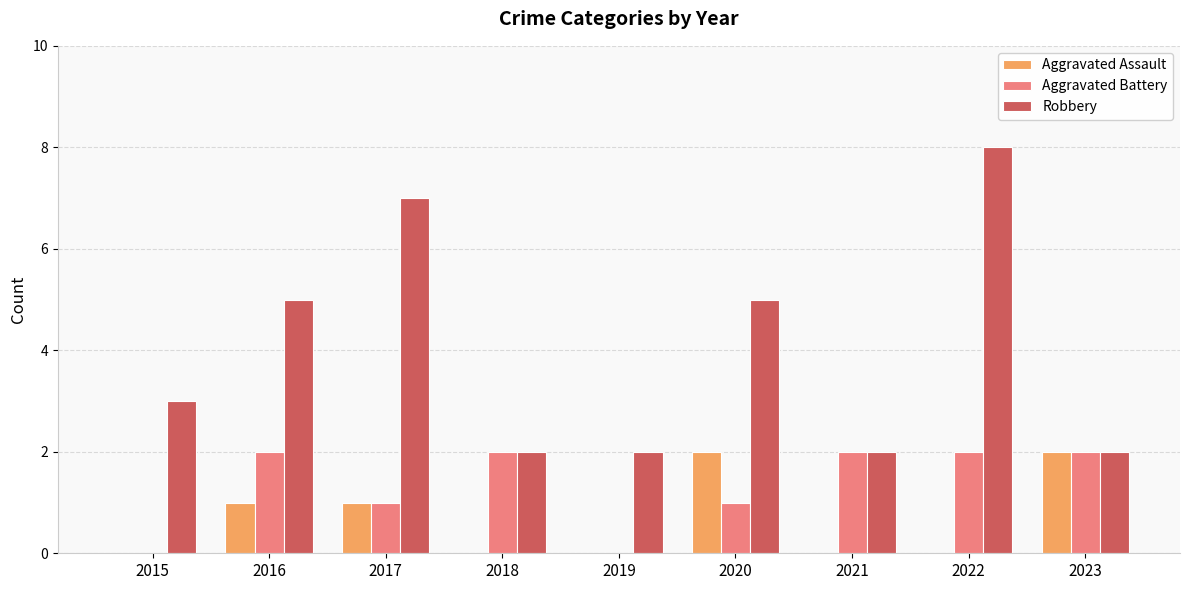

What is the difference between the Aggravated Assault values at 2019 and 2020?

2